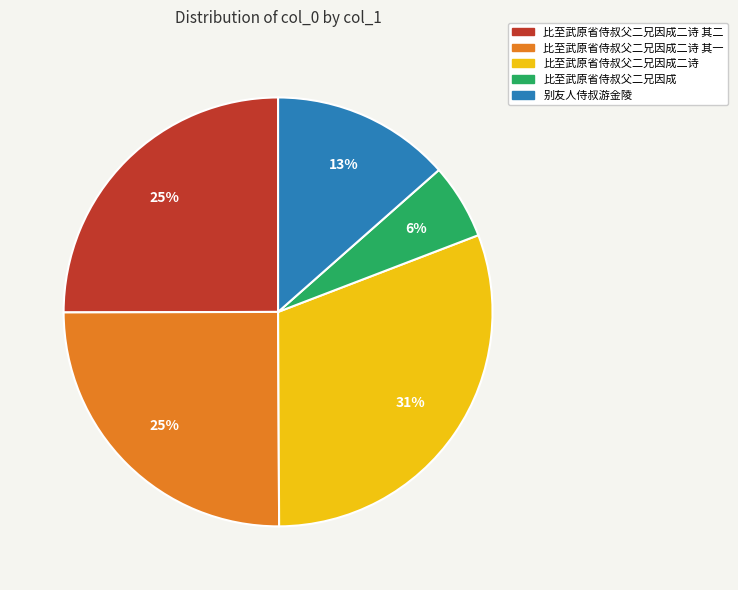

To the nearest percent, what is the average slice percentage?

20%